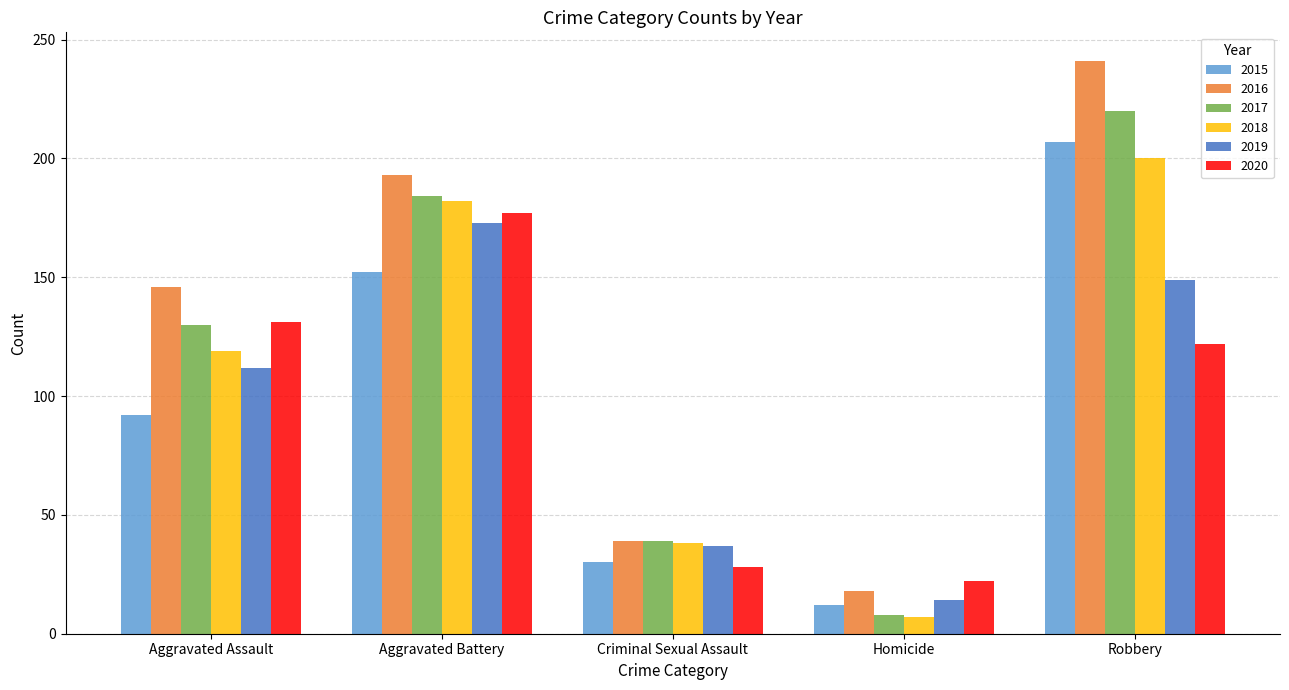

List the labels in order of 2017 value, largest first.

Robbery, Aggravated Battery, Aggravated Assault, Criminal Sexual Assault, Homicide